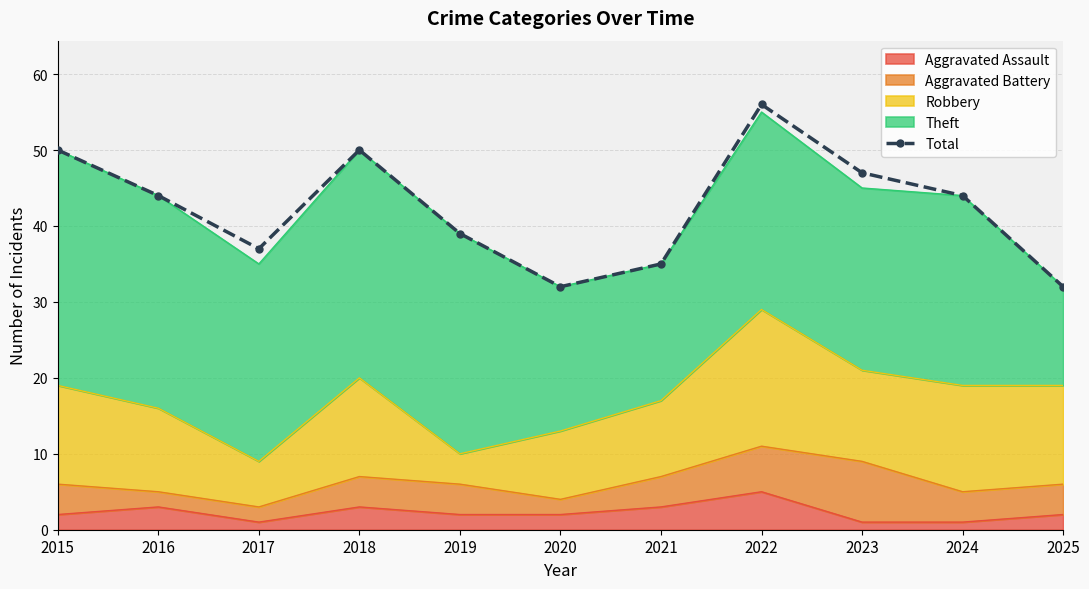

Reading right to left, list all the values displayed in this chart.

32	44	47	56	35	32	39	50	37	44	50